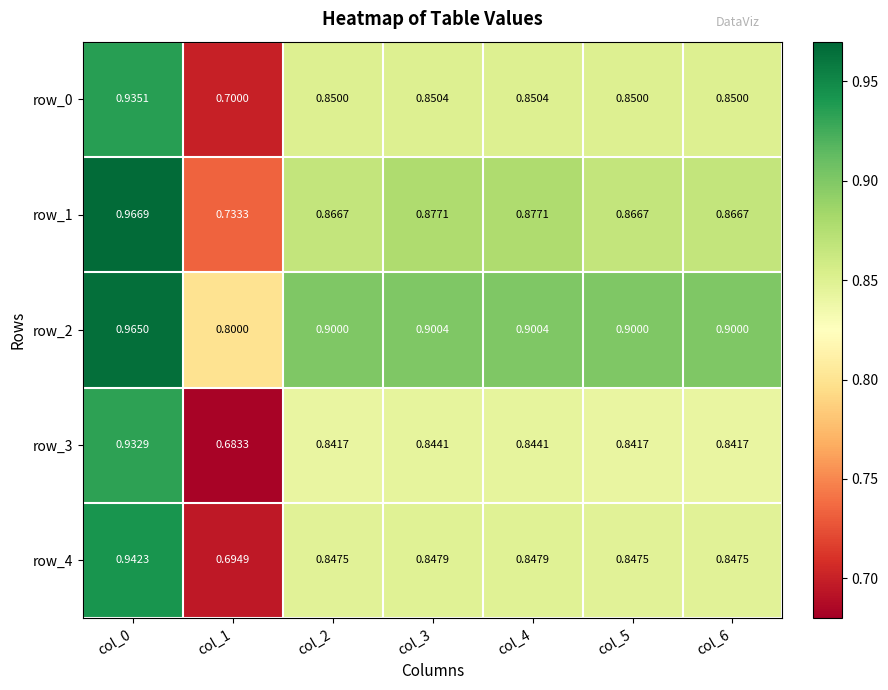

What is the maximum value for row_3?

0.9